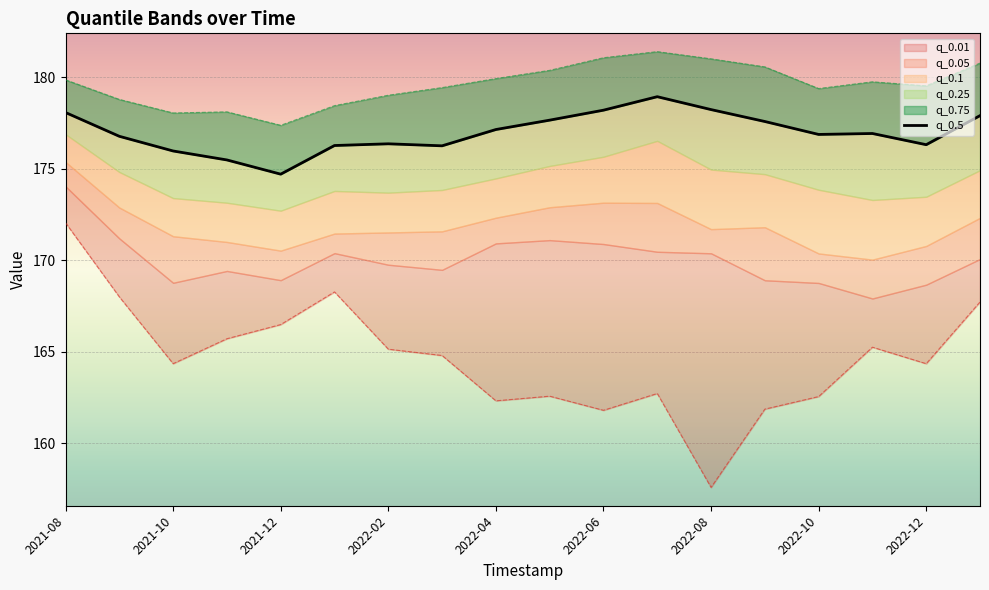

What is the sum of all q_0.75 values?

3233.1